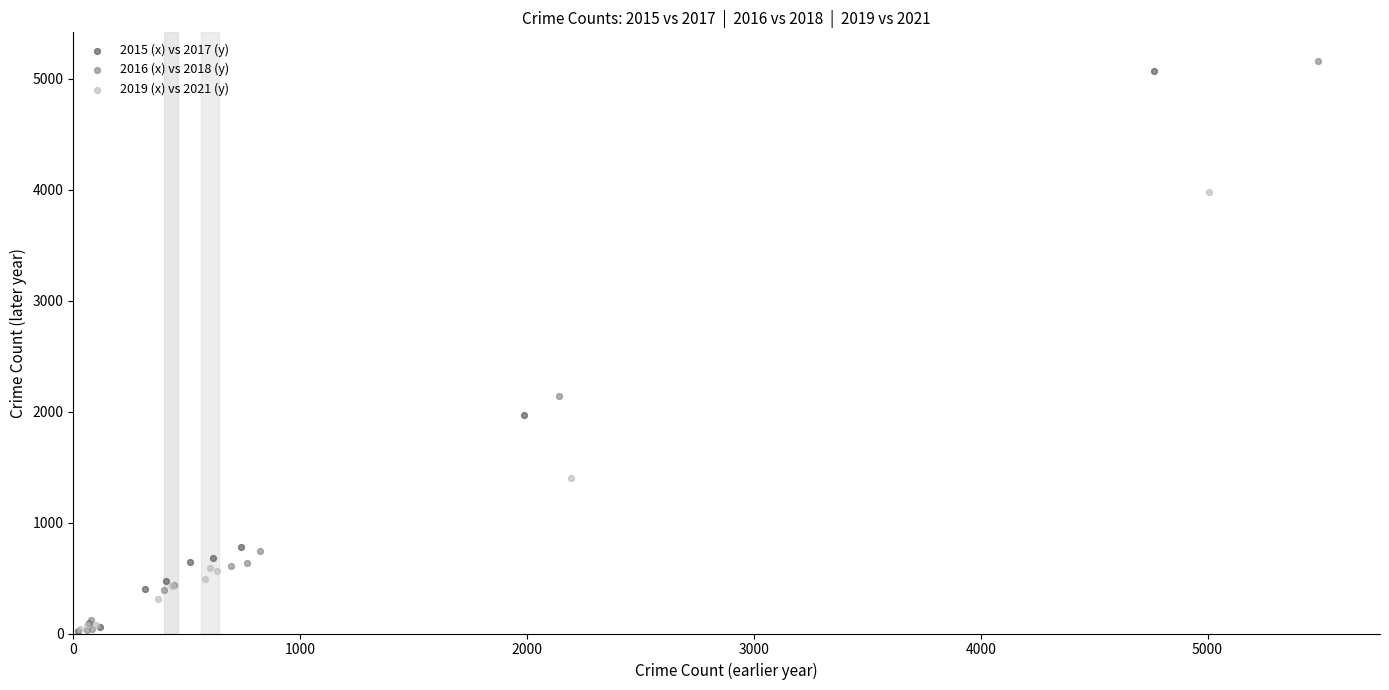

Which series has the widest spread of Y values?

2016 (x) vs 2018 (y)